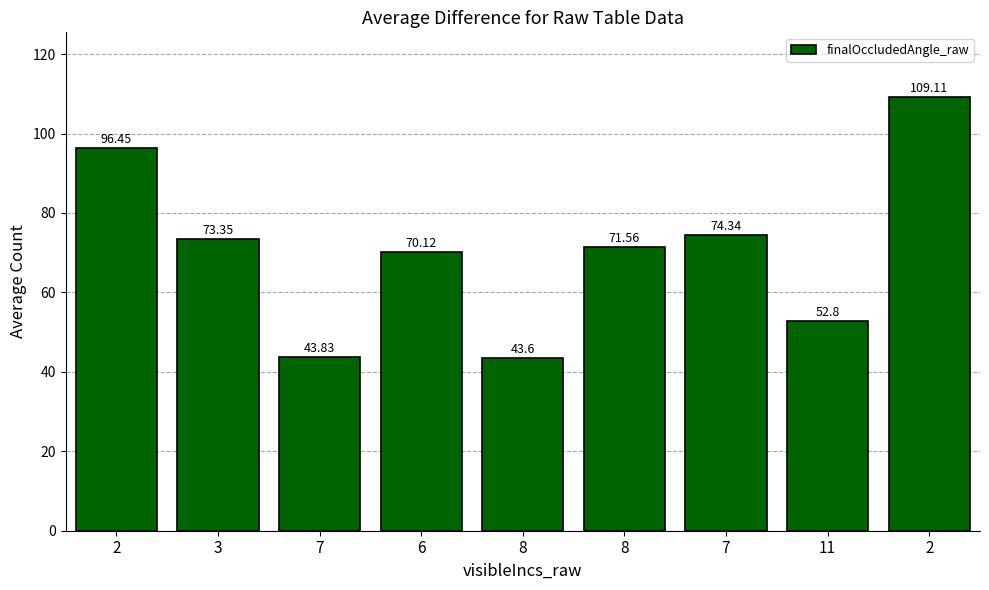

What is the minimum value shown in the chart?

43.6